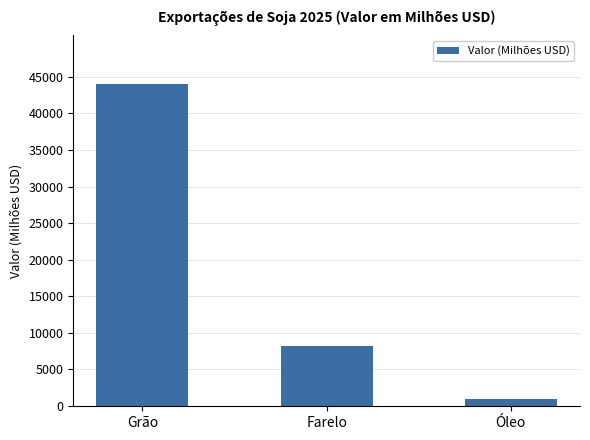

How many data points are less than 8142?

1